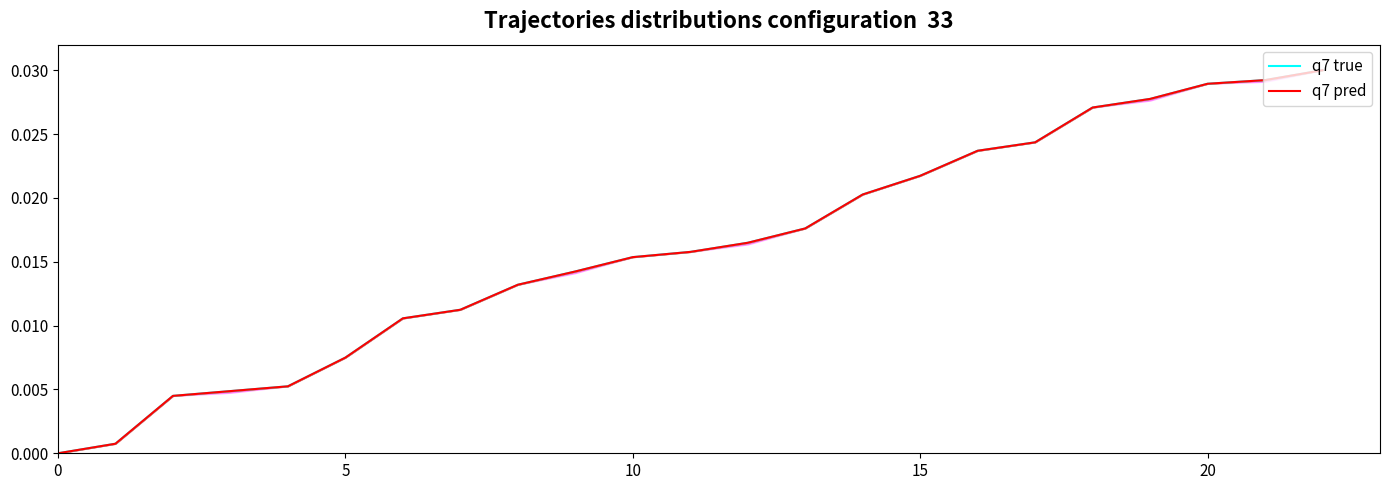

Which series has the widest spread of values?

q7 true